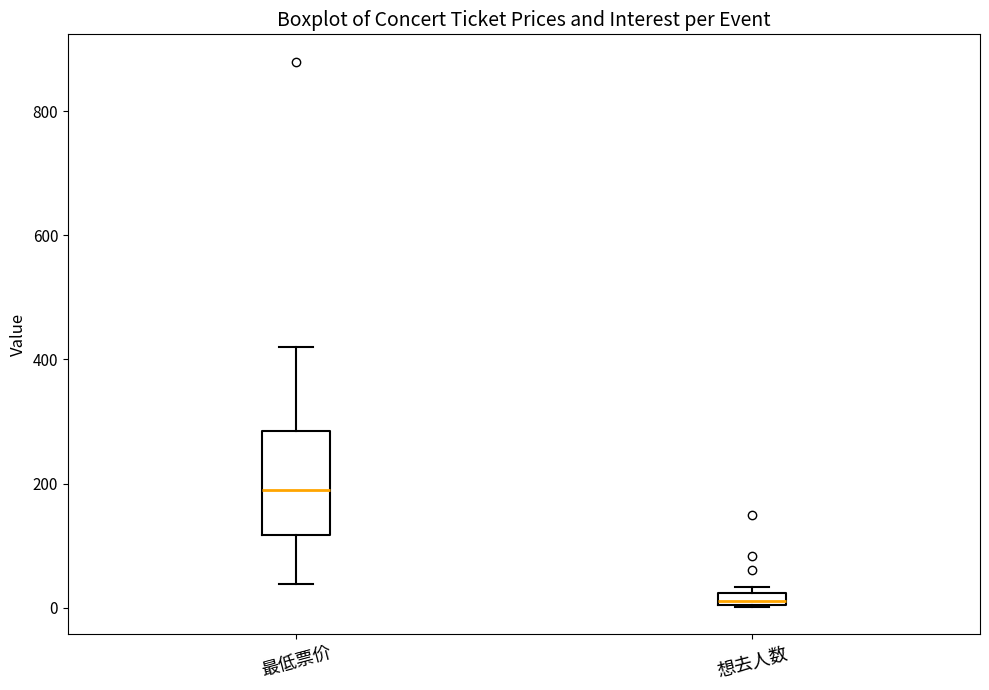

Where is the upper edge of the box for 想去人数 on the y-axis? The values are not printed on the chart, so give them approximately, as read against the axis.

20